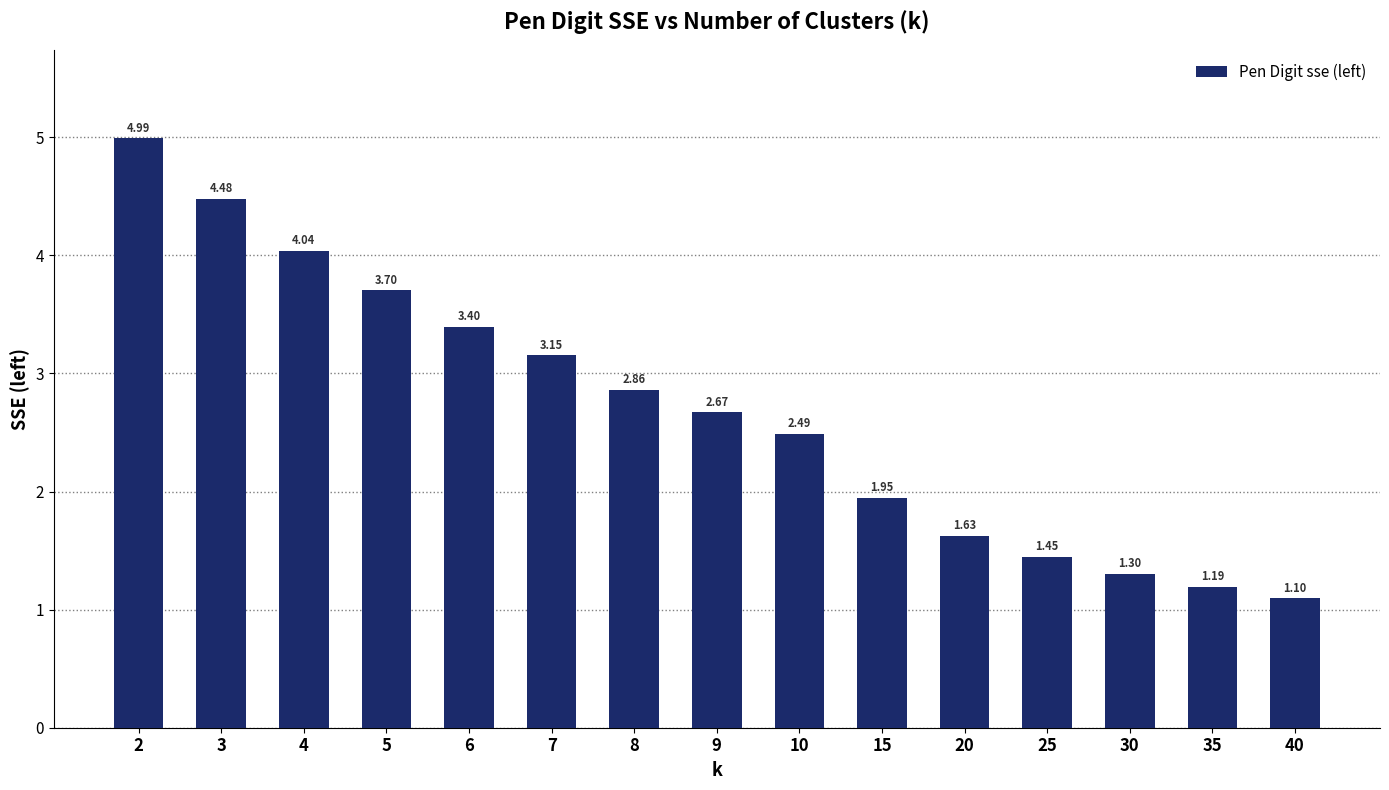

Rank the categories by value from highest to lowest.

2, 3, 4, 5, 6, 7, 8, 9, 10, 15, 20, 25, 30, 35, 40